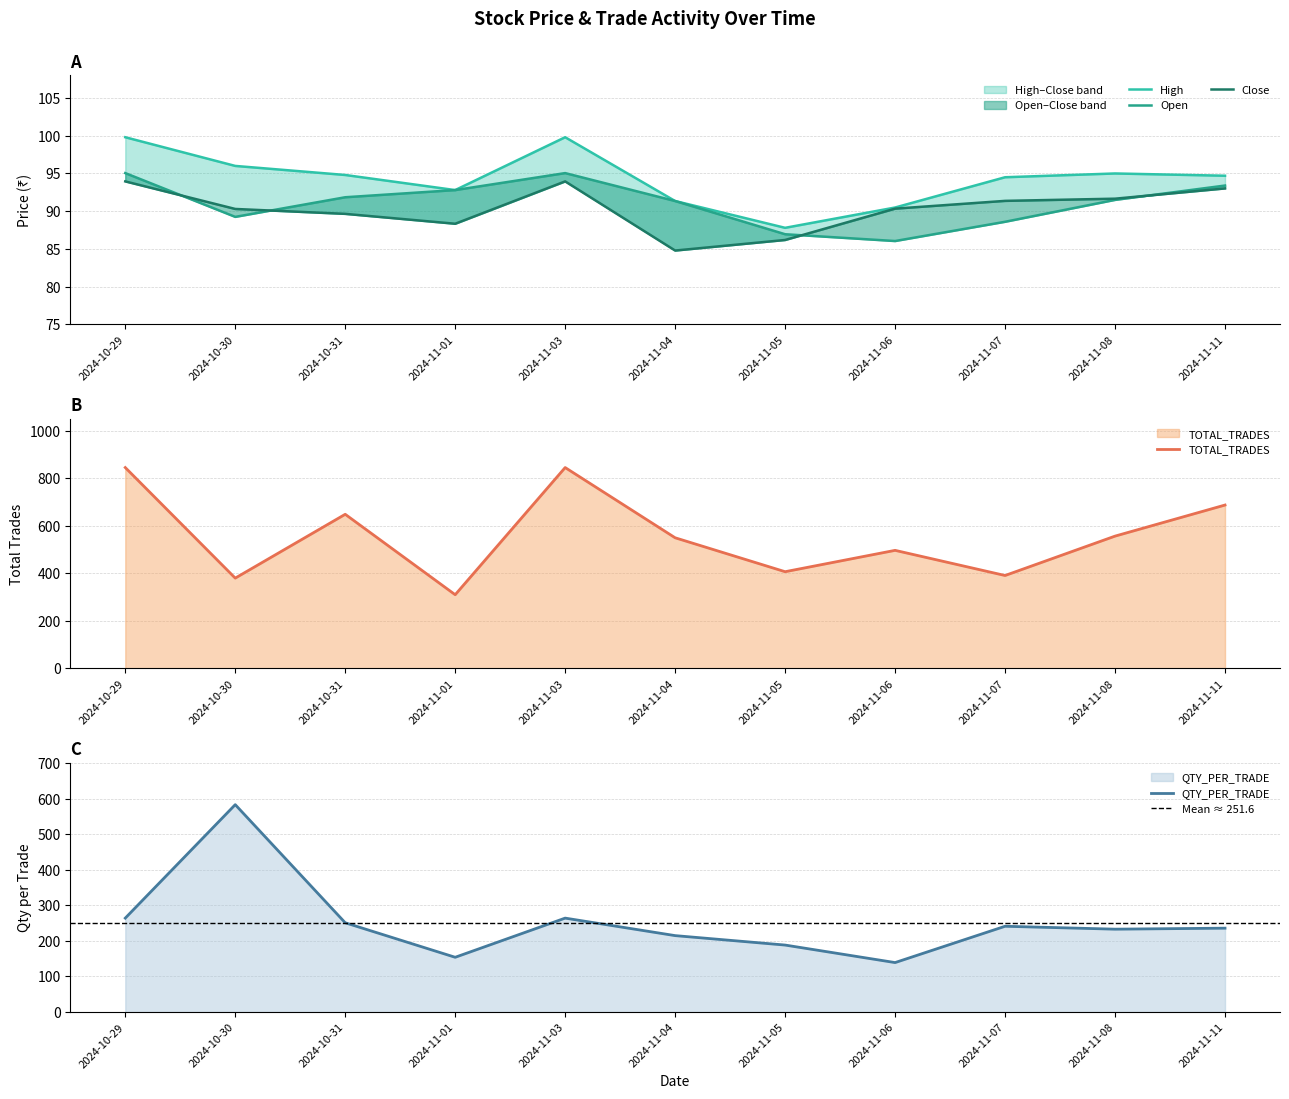

Where is the first local maximum for TOTAL_TRADES?

2024-10-31